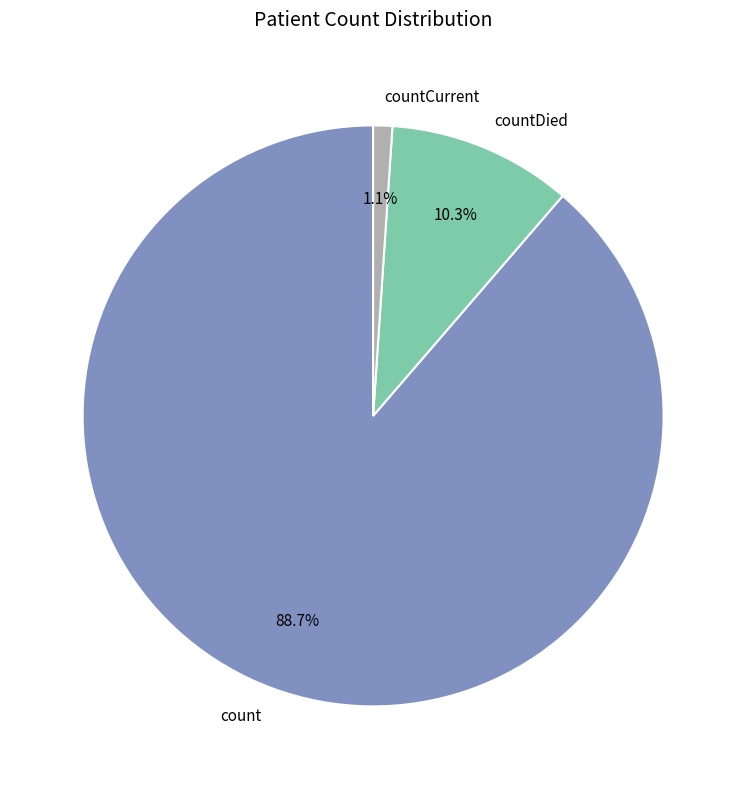

Which category has the biggest portion of the pie?

count